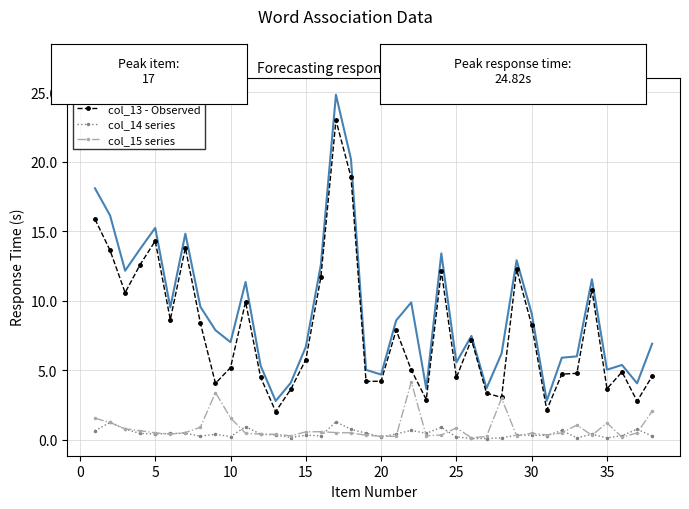

Rank the series by their maximum value, from lowest to highest.

col_14 series, col_15 series, col_13 - Observed, col_10 - forecast